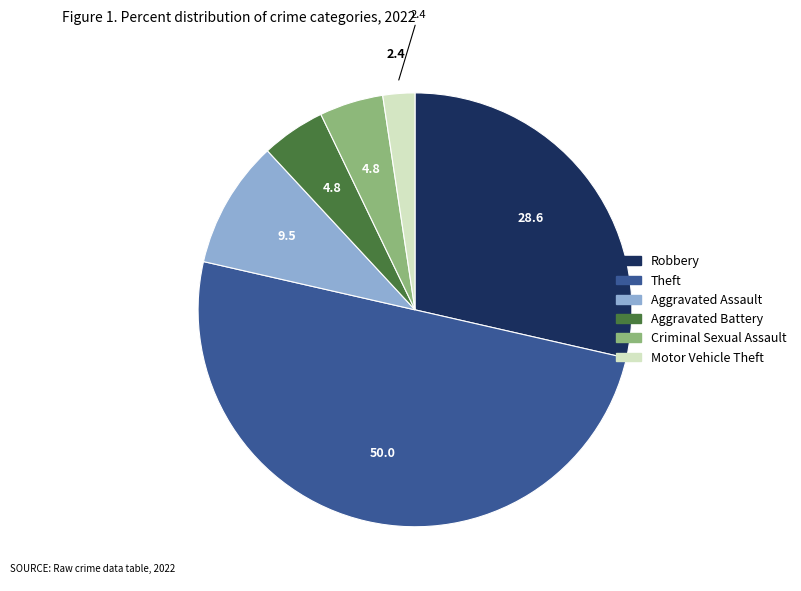

Is it true that Theft is 57% of the pie?

False